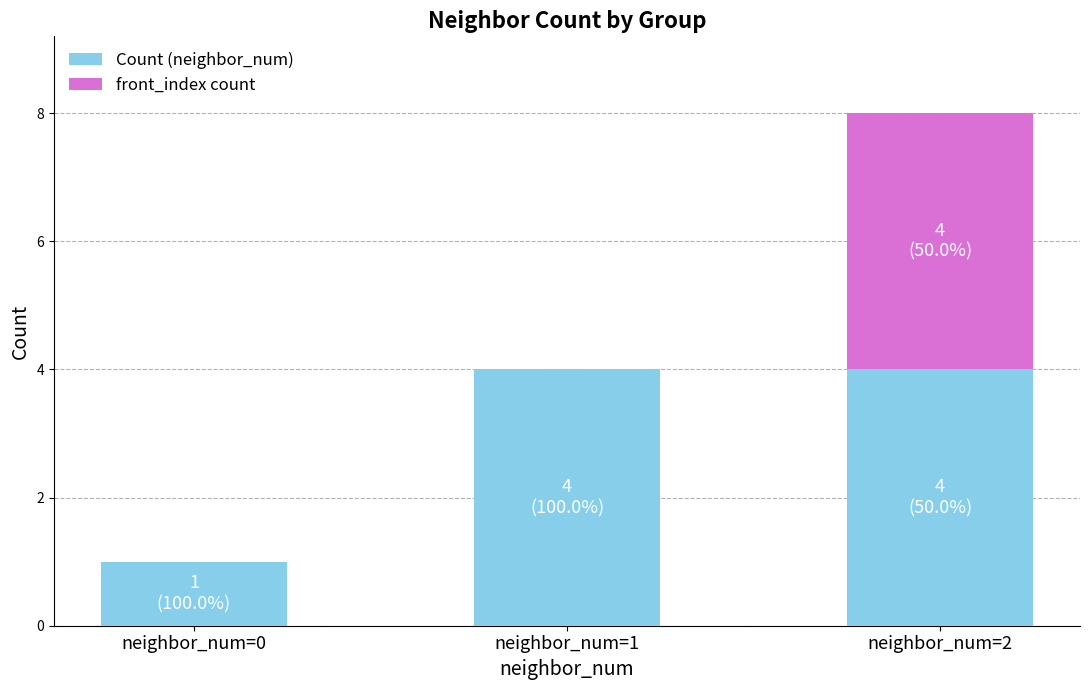

The value of Count (neighbor_num) at neighbor_num=0 is 1. True or false?

True